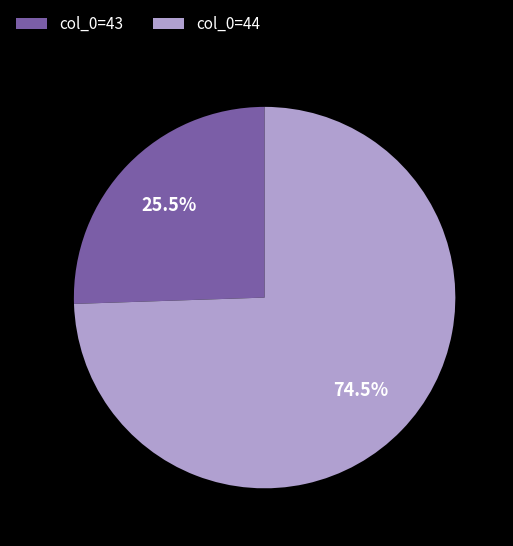

Do col_0=44 and col_0=43 together represent more than half of the pie?

Yes